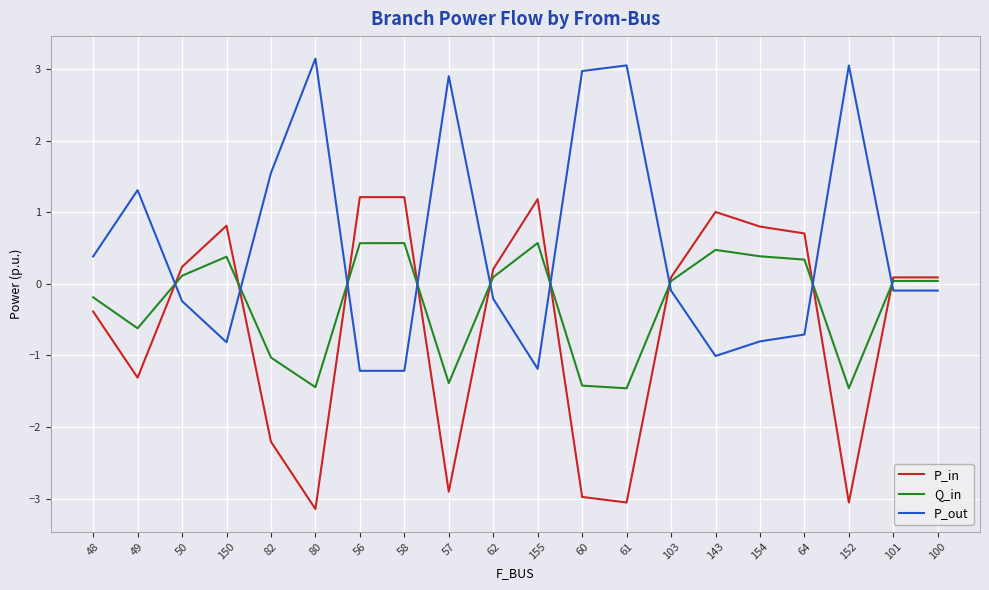

How many lines are shown in the chart?

3